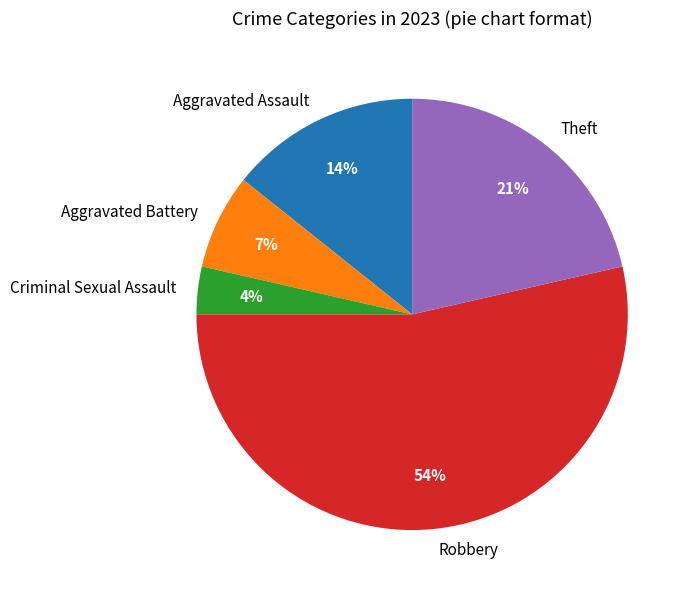

The Aggravated Battery slice represents 7% of the pie. True or false?

True